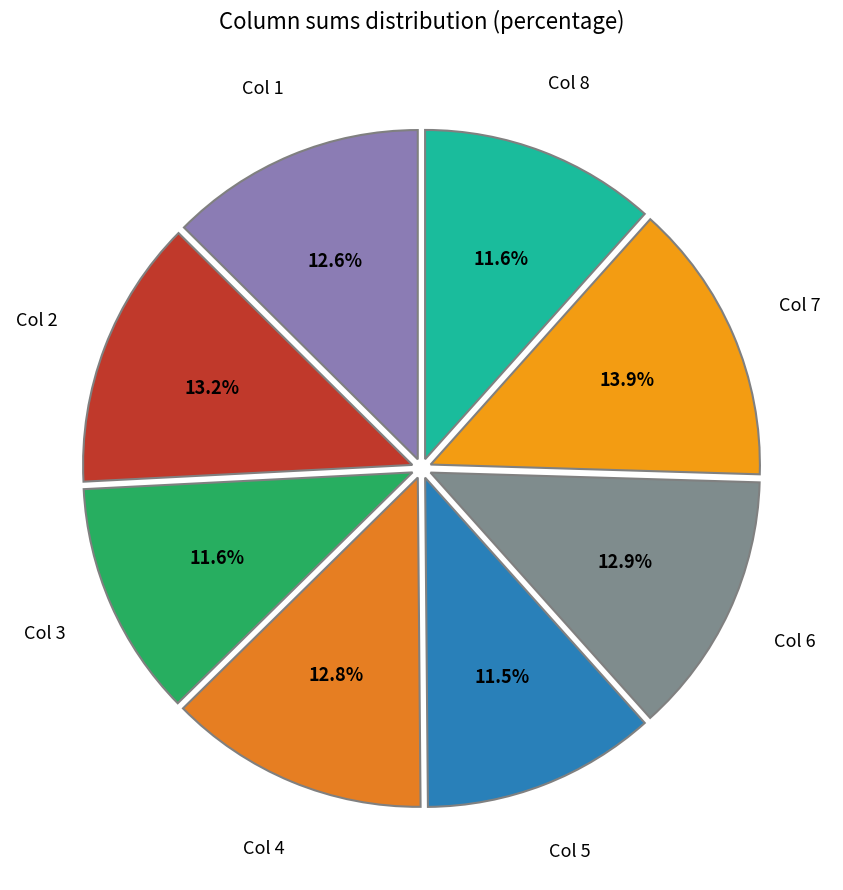

Which slice is the largest?

Col 7